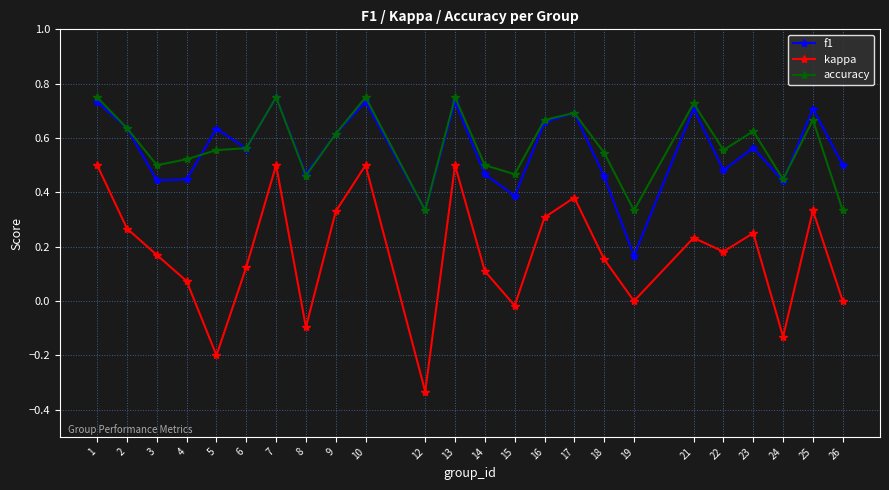

At which category does the chart reach its minimum across all series?

12